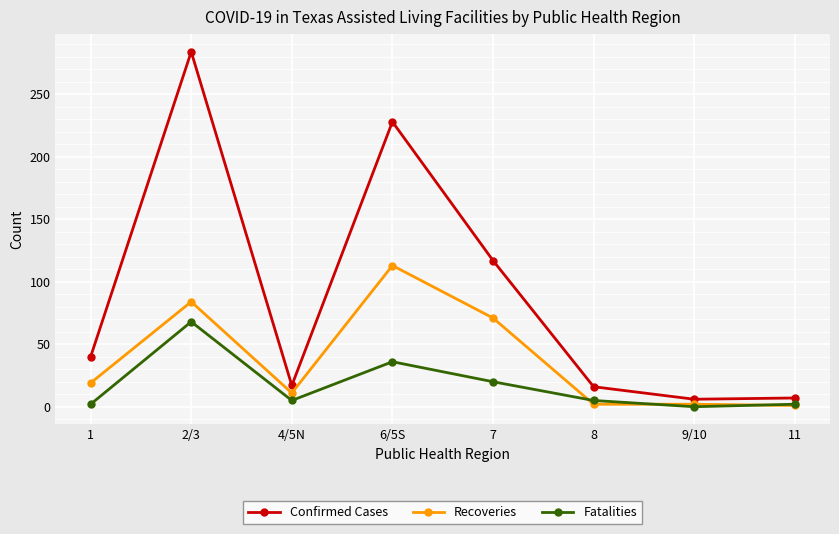

The value of Fatalities at 9/10 is 0. True or false?

True